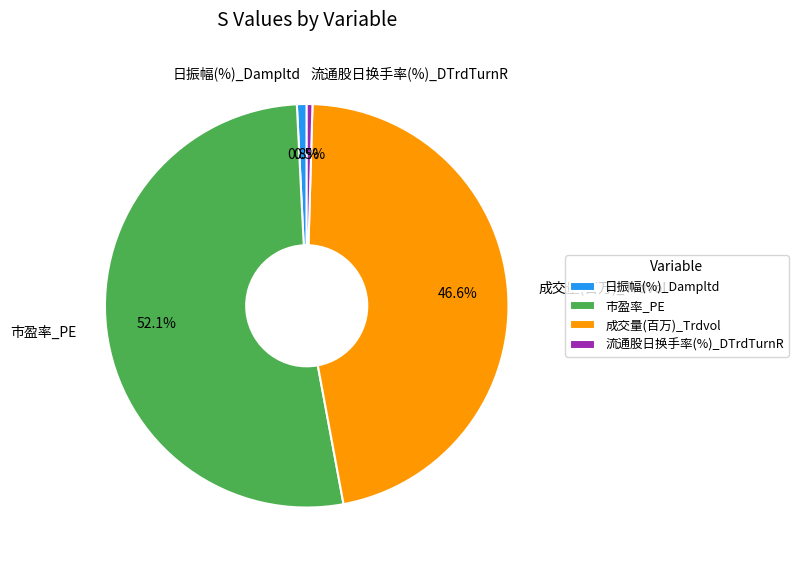

Between 市盈率_PE and 日振幅(%)_Dampltd, which is larger?

市盈率_PE